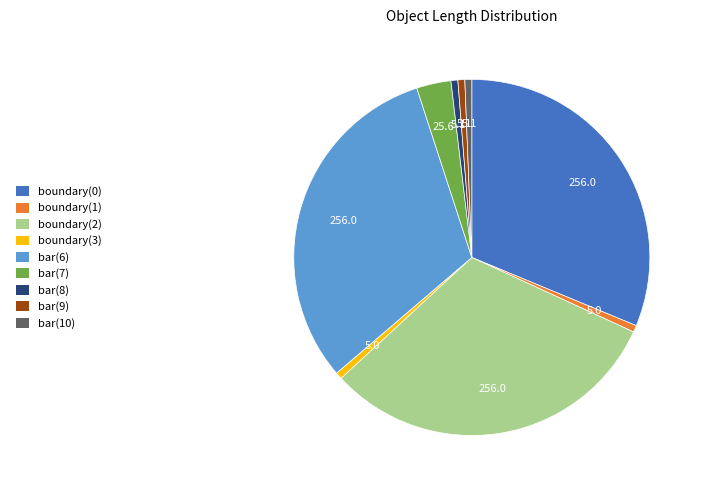

Is the sum of bar(9) and bar(6) greater than half?

No